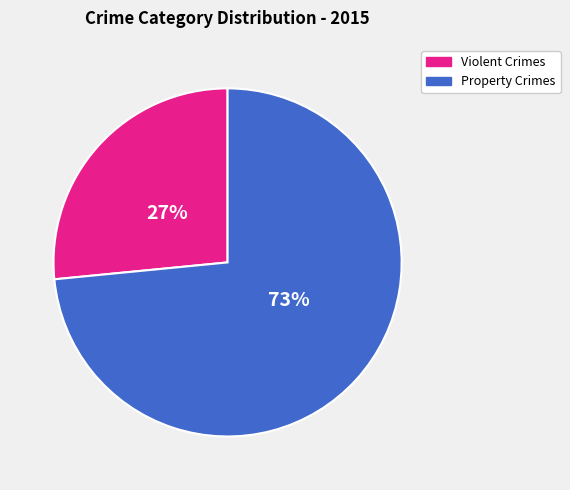

Is there any slice that represents more than half of the pie?

Yes